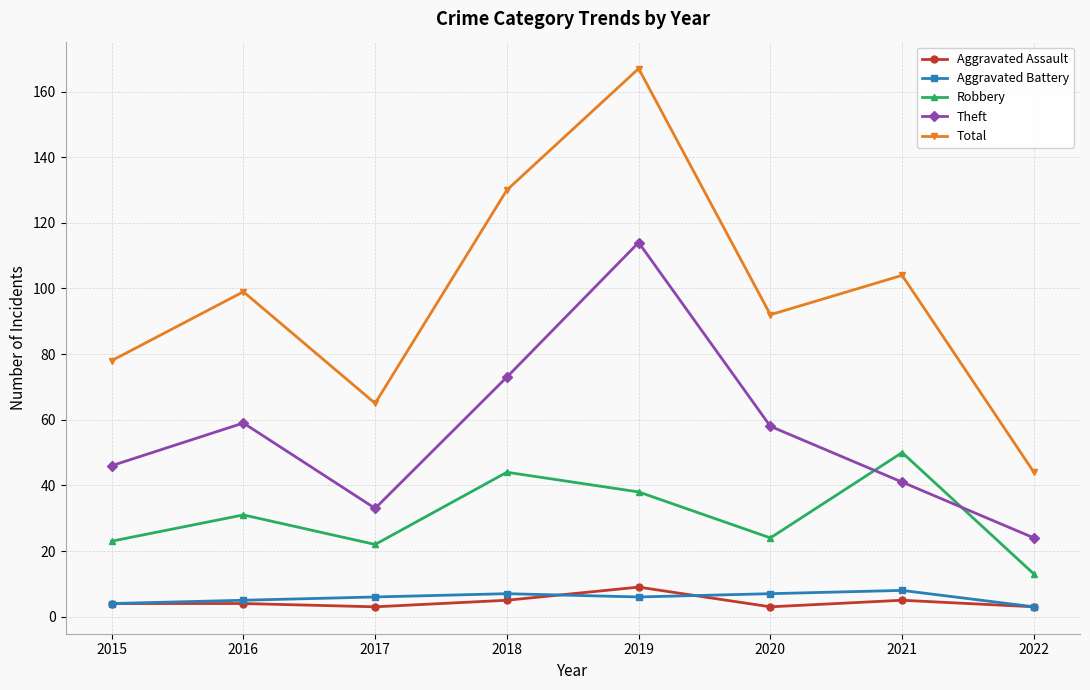

Which category has the highest value across all series?

2019